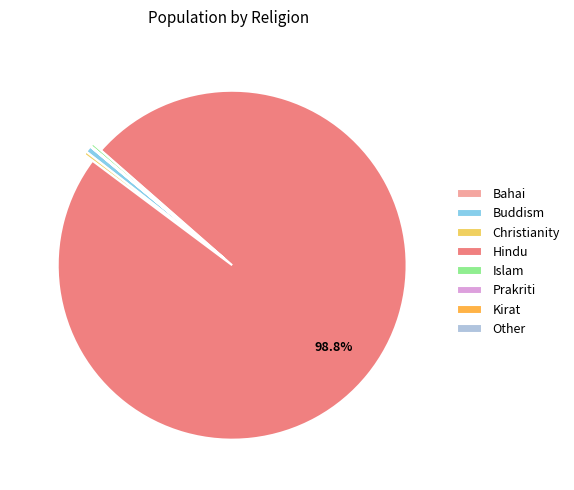

The Buddism slice represents 11% of the pie. True or false?

False